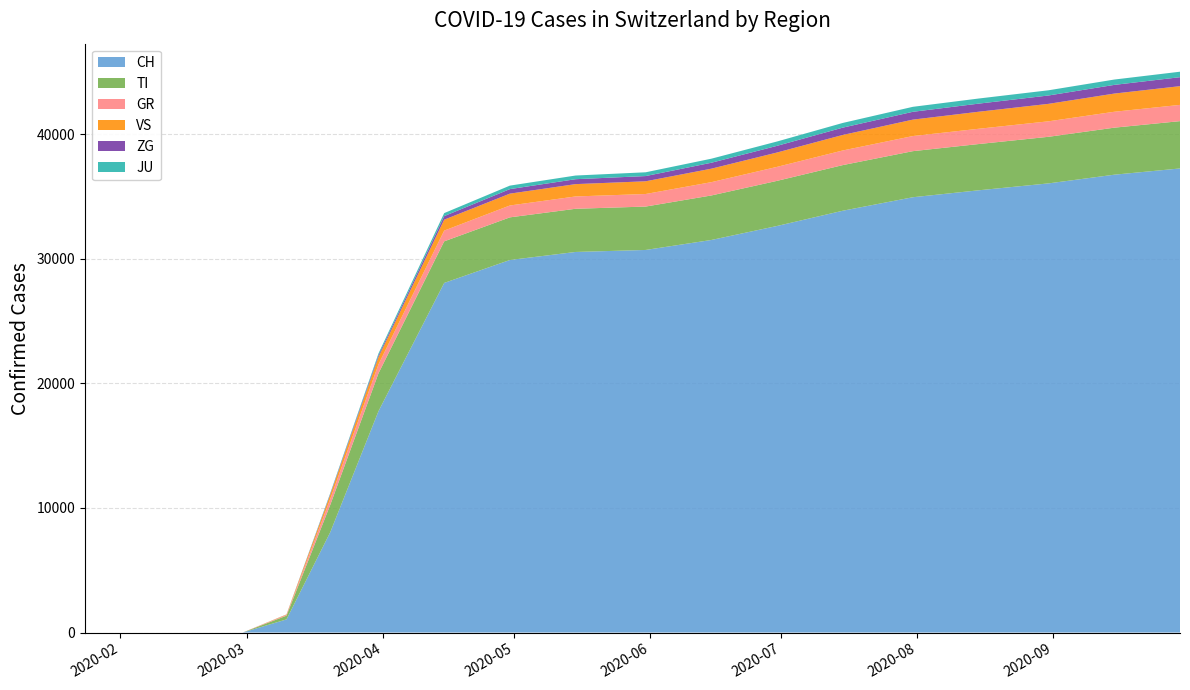

Reading left to right, extract all data points from this chart.

CH: 2020-01-24=0	2020-02-25=0	2020-02-29=0	2020-03-10=1053	2020-03-20=8060	2020-03-31=17768	2020-04-15=28063	2020-04-30=29905	2020-05-15=30550	2020-05-31=30711	2020-06-15=31512	2020-06-30=32636	2020-07-15=33860	2020-07-31=34943	2020-08-15=35499	2020-08-31=36056	2020-09-15=36753	2020-09-30=37254
TI: 2020-01-24=0	2020-02-25=0	2020-02-29=0	2020-03-10=300	2020-03-20=2199	2020-03-31=3040	2020-04-15=3339	2020-04-30=3423	2020-05-15=3467	2020-05-31=3484	2020-06-15=3574	2020-06-30=3622	2020-07-15=3663	2020-07-31=3699	2020-08-15=3713	2020-08-31=3740	2020-09-15=3775	2020-09-30=3798
GR: 2020-01-24=0	2020-02-25=0	2020-02-29=0	2020-03-10=61	2020-03-20=477	2020-03-31=720	2020-04-15=862	2020-04-30=953	2020-05-15=989	2020-05-31=1008	2020-06-15=1067	2020-06-30=1123	2020-07-15=1174	2020-07-31=1213	2020-08-15=1226	2020-08-31=1243	2020-09-15=1277	2020-09-30=1305
VS: 2020-01-24=0	2020-02-25=0	2020-02-29=0	2020-03-10=33	2020-03-20=336	2020-03-31=579	2020-04-15=877	2020-04-30=951	2020-05-15=990	2020-05-31=1021	2020-06-15=1083	2020-06-30=1153	2020-07-15=1246	2020-07-31=1318	2020-08-15=1367	2020-08-31=1402	2020-09-15=1460	2020-09-30=1503
ZG: 2020-01-24=0	2020-02-25=0	2020-02-29=0	2020-03-10=6	2020-03-20=63	2020-03-31=145	2020-04-15=286	2020-04-30=363	2020-05-15=395	2020-05-31=419	2020-06-15=476	2020-06-30=535	2020-07-15=587	2020-07-31=628	2020-08-15=651	2020-08-31=671	2020-09-15=697	2020-09-30=720
JU: 2020-01-24=0	2020-02-25=0	2020-02-29=0	2020-03-10=3	2020-03-20=63	2020-03-31=148	2020-04-15=242	2020-04-30=281	2020-05-15=295	2020-05-31=303	2020-06-15=325	2020-06-30=349	2020-07-15=377	2020-07-31=400	2020-08-15=410	2020-08-31=418	2020-09-15=429	2020-09-30=440